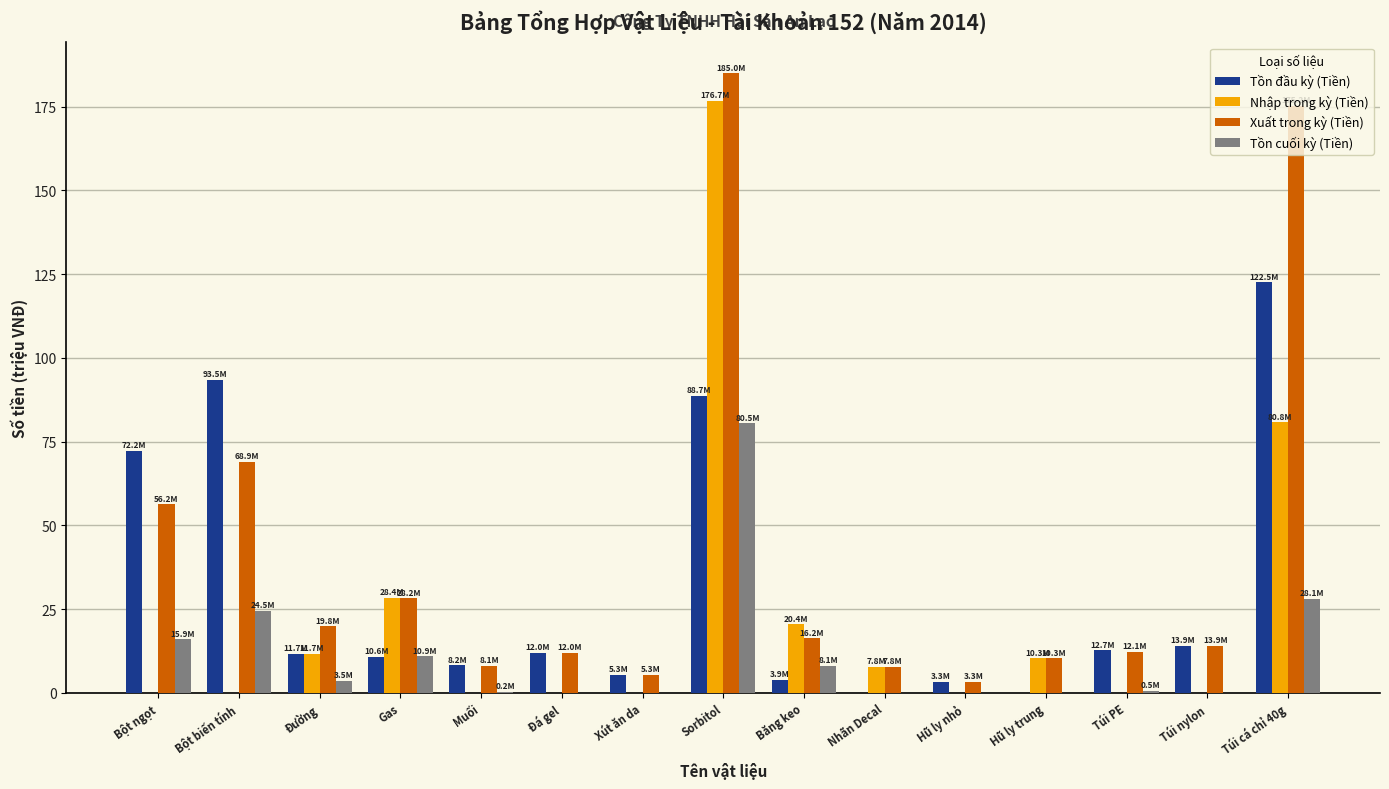

What is the maximum value shown in the chart?

185.0